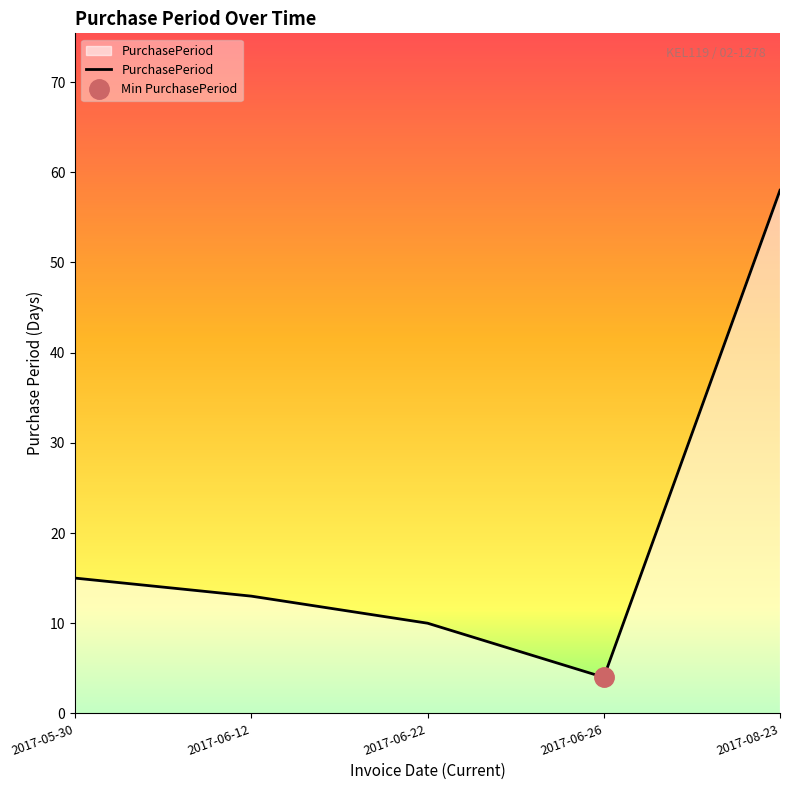

Reading left to right, what are all the values shown in this chart?

2017-05-30=15	2017-06-12=13	2017-06-22=10	2017-06-26=4	2017-08-23=58